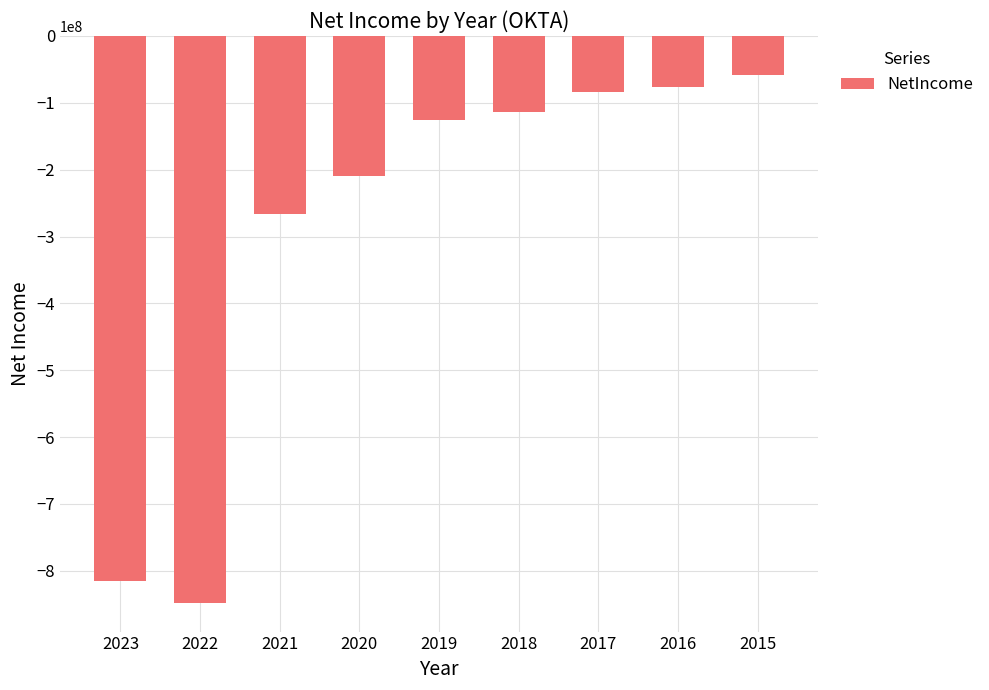

Which label corresponds to the smallest value in the chart?

2022